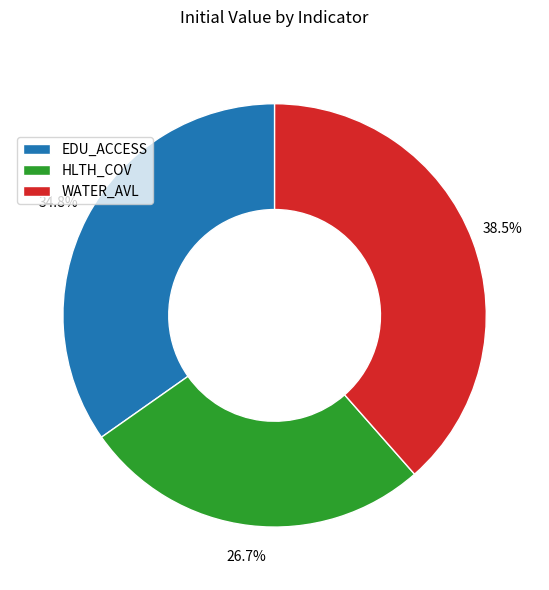

True or false: WATER_AVL accounts for 32% of the total.

False